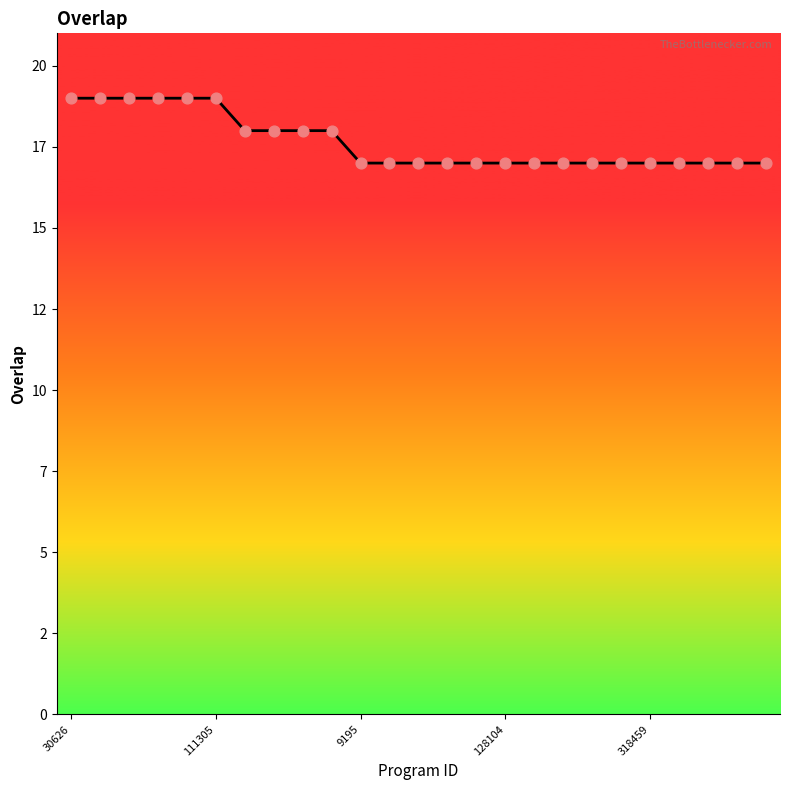

Is this an area chart (filled region under the line)?

Yes